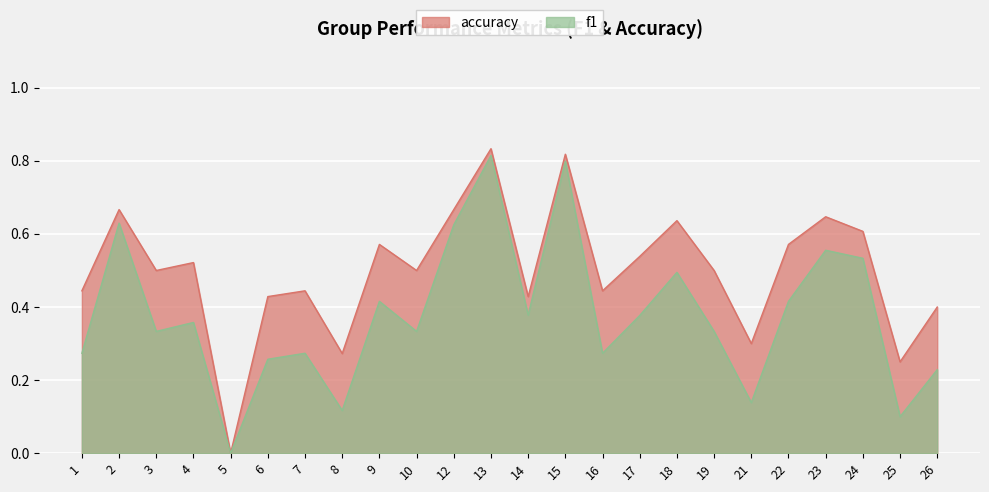

Rank the series at 4 from lowest to highest value.

f1, accuracy